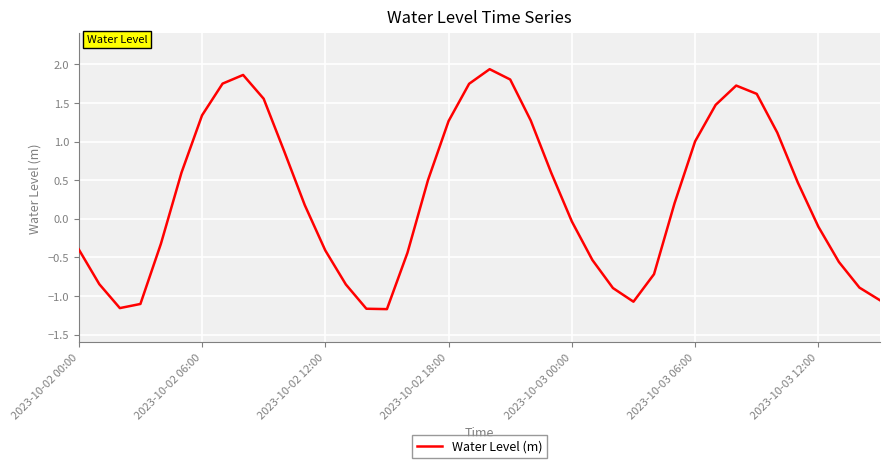

What is the maximum value shown in the chart?

1.9